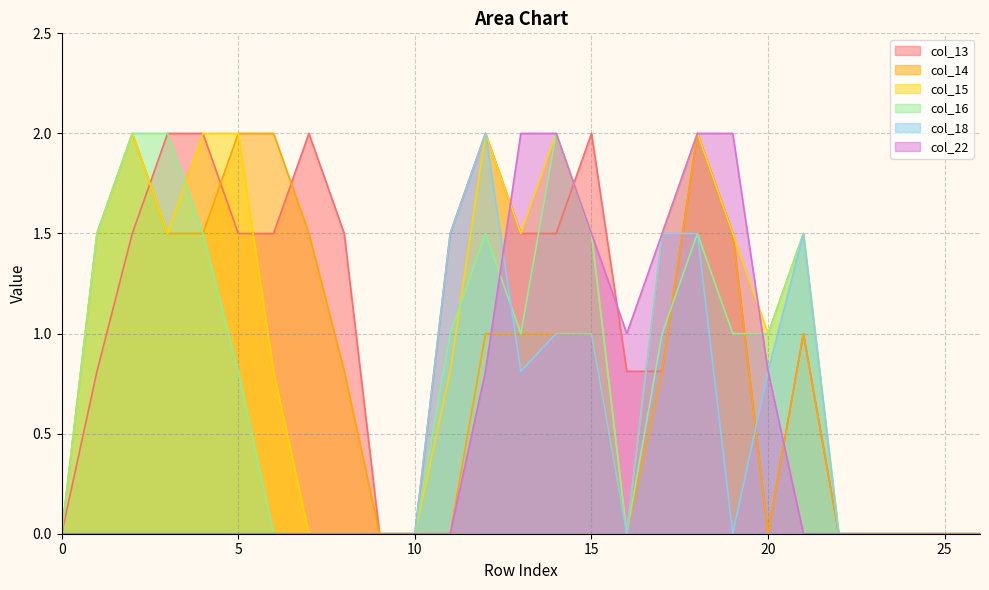

The value of col_18 at 0 is -0.9. True or false?

False